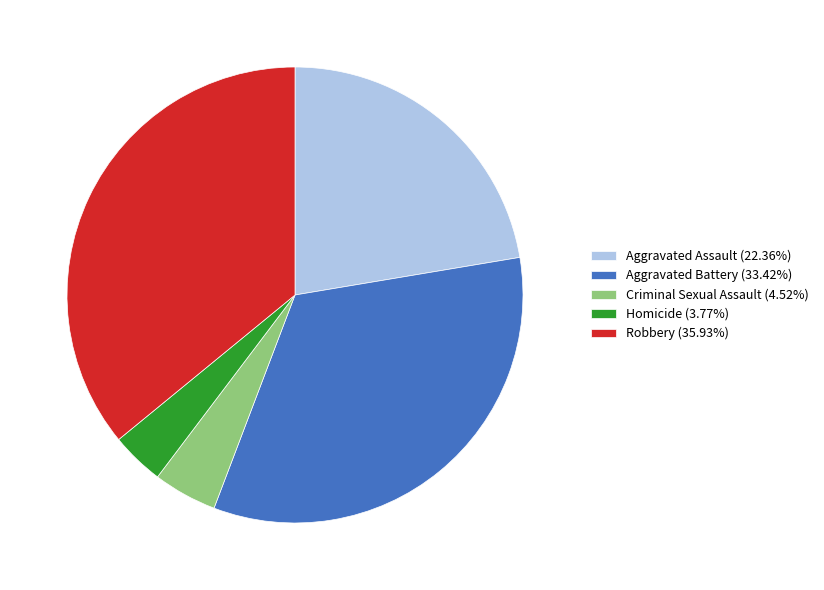

True or false: Aggravated Assault accounts for 22% of the total.

True